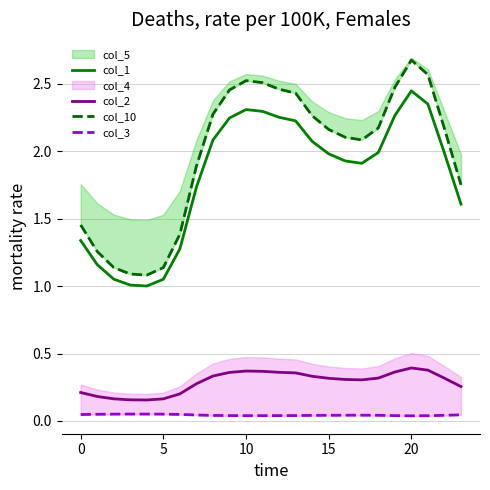

How many interior local valleys does the col_1 series have?

2